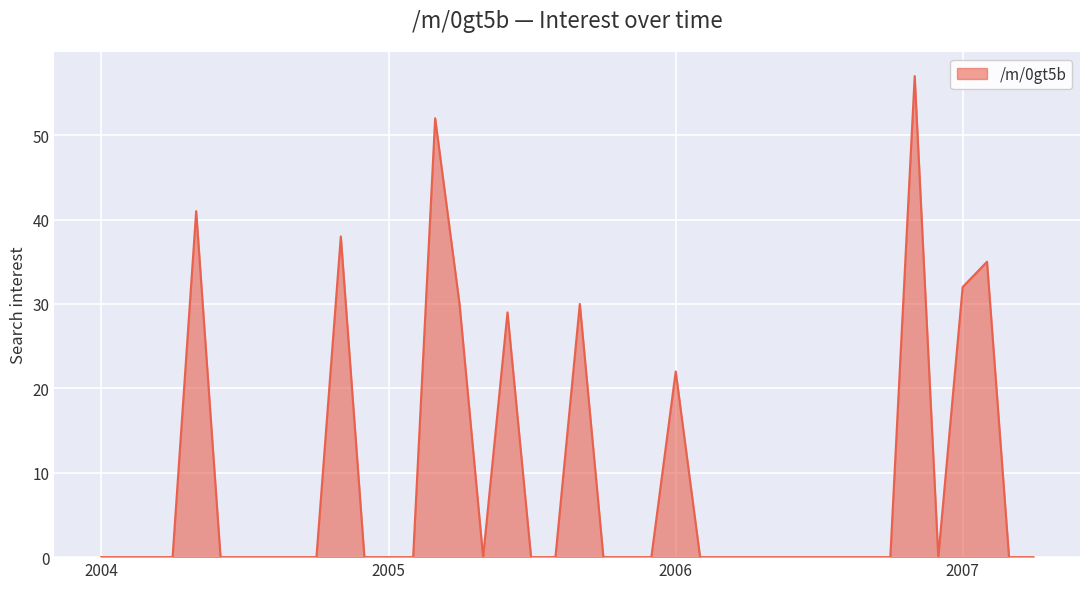

True or false: the data has more than 0 interior local peaks.

True